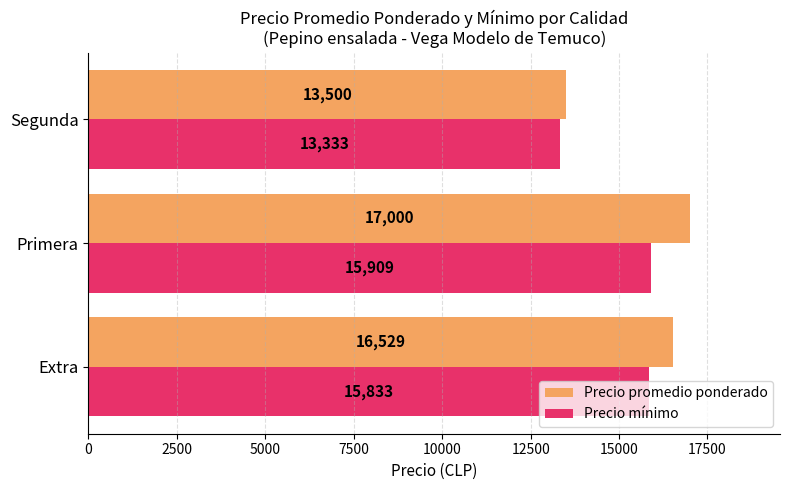

Is it true that Precio promedio ponderado equals 16529 at Extra?

True